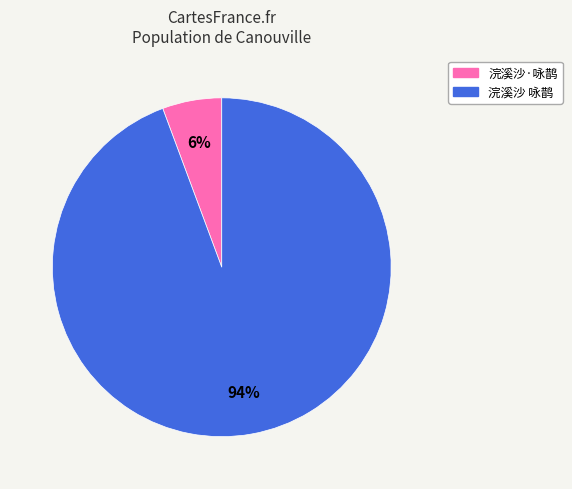

Is the sum of 浣溪沙·咏鹊 and 浣溪沙 咏鹊 greater than half?

Yes